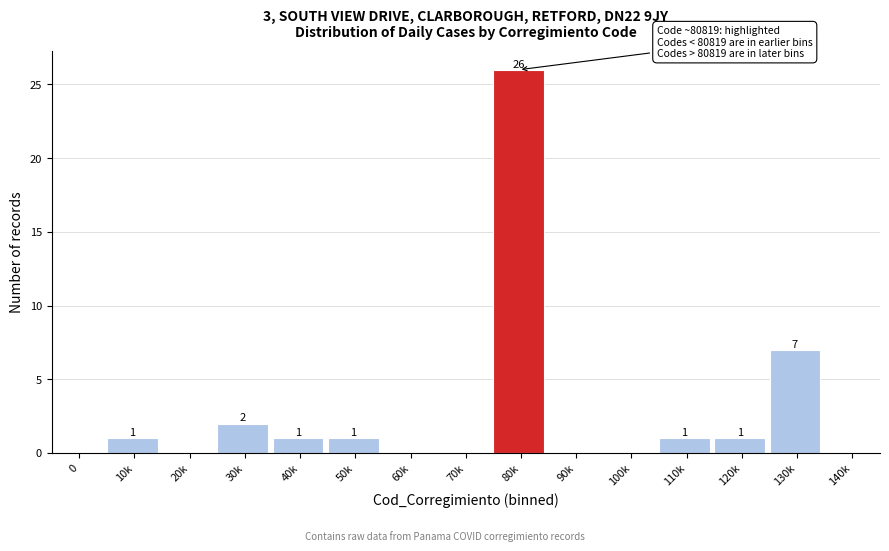

Reading left to right, extract all data points from this chart.

0=0	10k=1	20k=0	30k=2	40k=1	50k=1	60k=0	70k=0	80k=26	90k=0	100k=0	110k=1	120k=1	130k=7	140k=0